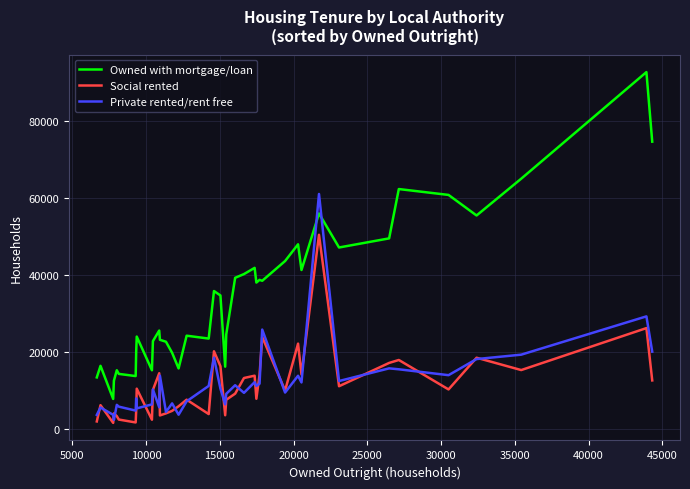

How many lines are shown in the chart?

3